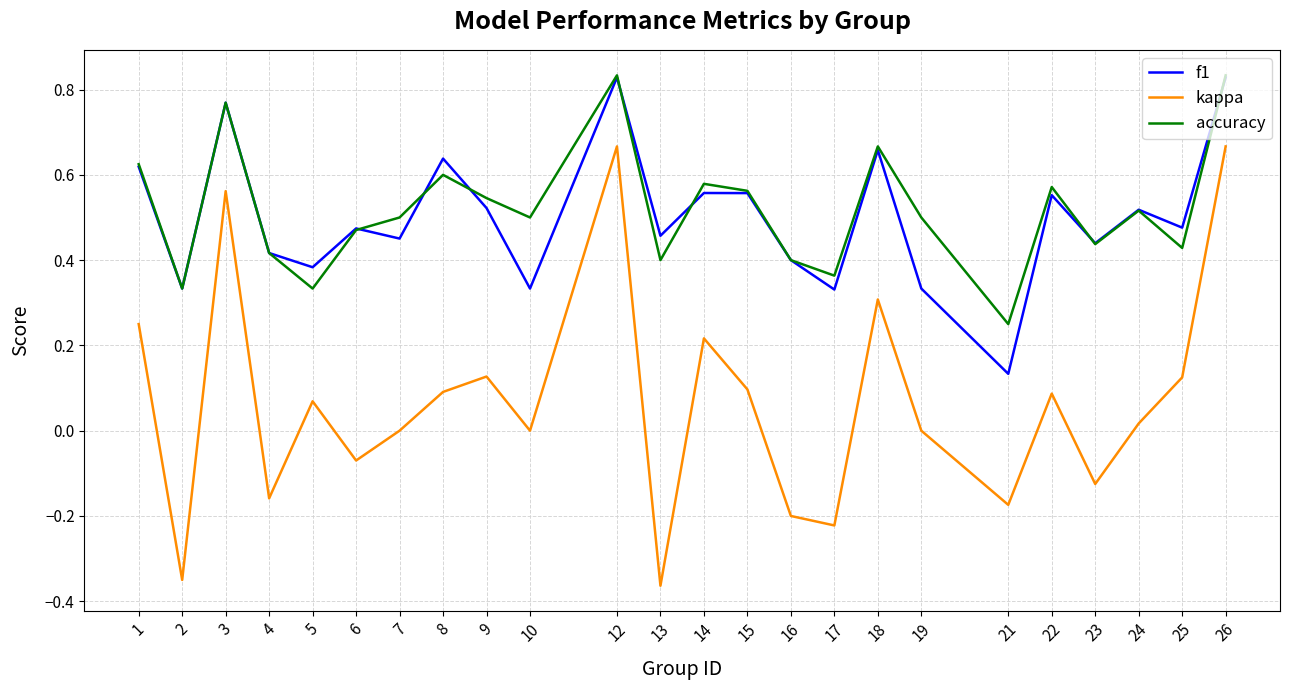

At 10, list the series in order from largest to smallest.

accuracy, f1, kappa